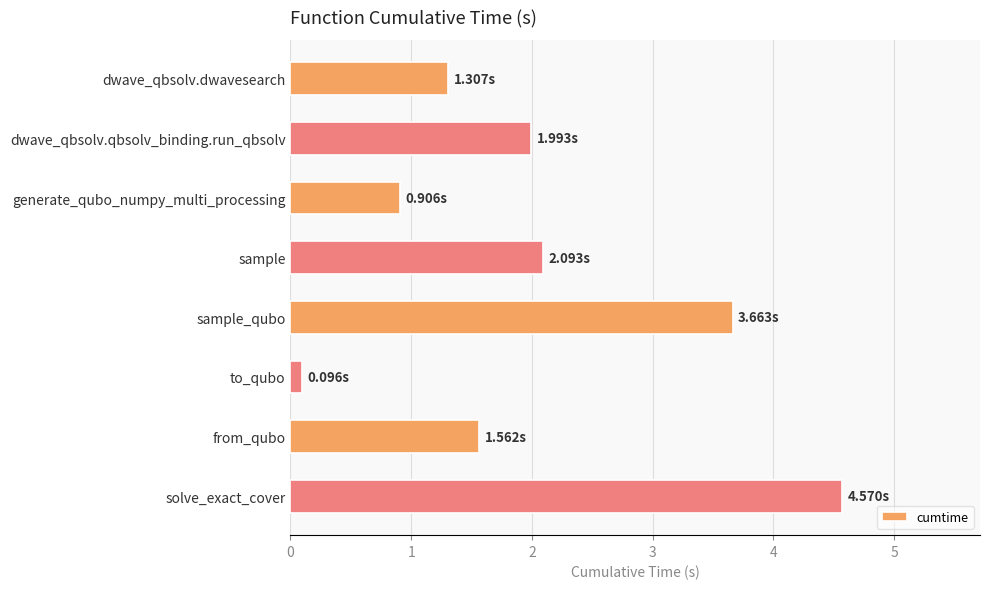

What is the label of the 5th bar from the top?

sample_qubo